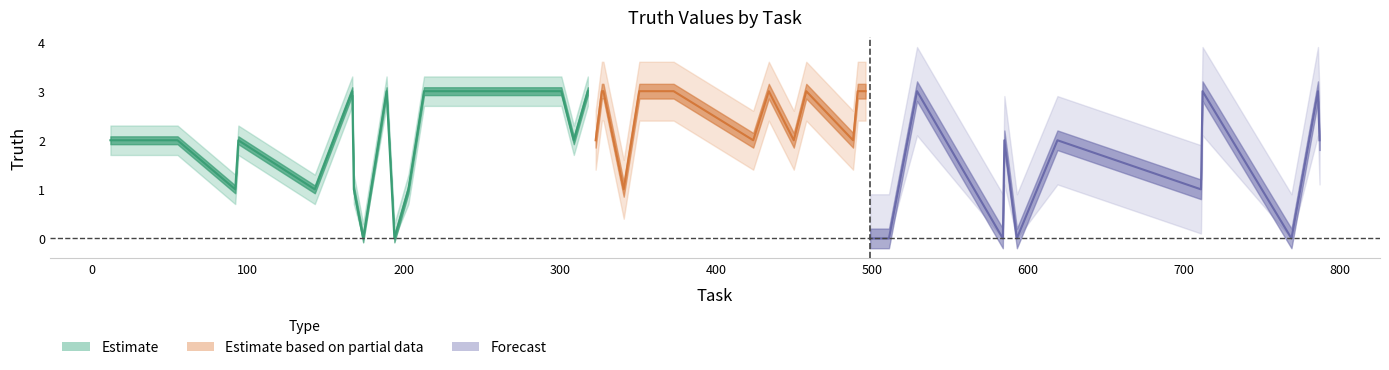

What is the value of the 4th point from the left?

2